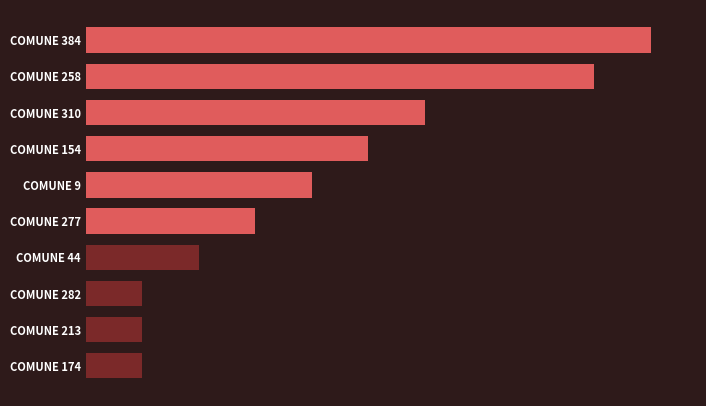

Are the bars grouped side by side (vs. stacked)?

No